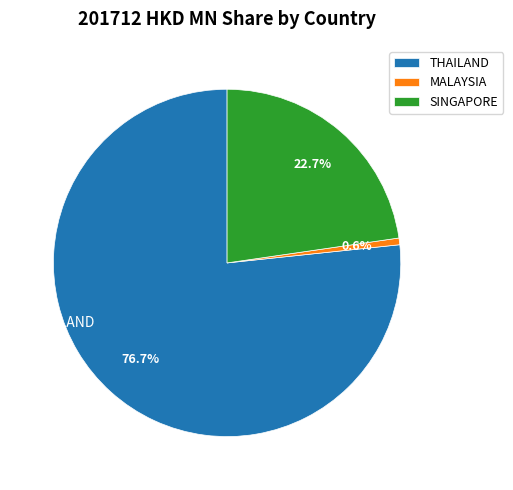

Which slice is the largest?

THAILAND